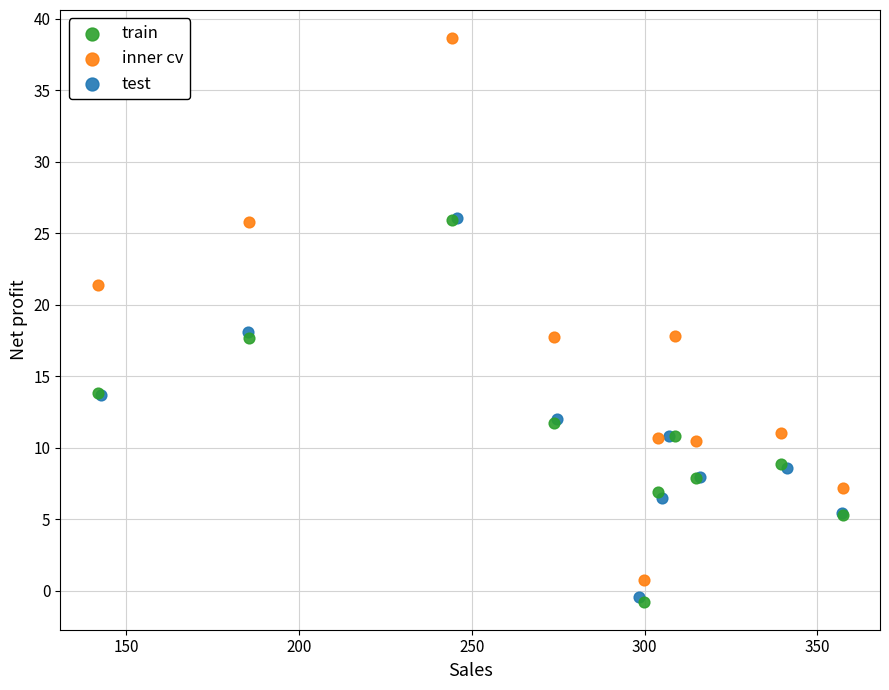

Which series contains the highest Y value?

inner cv